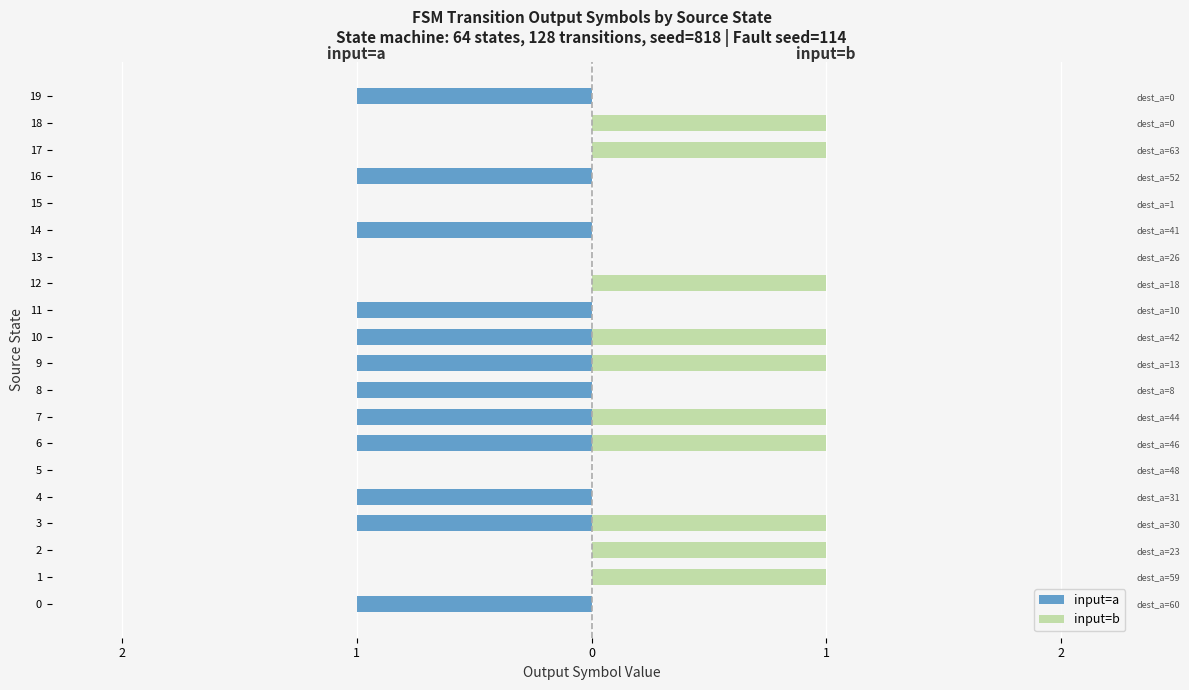

What is the total value across all series at 1?

1